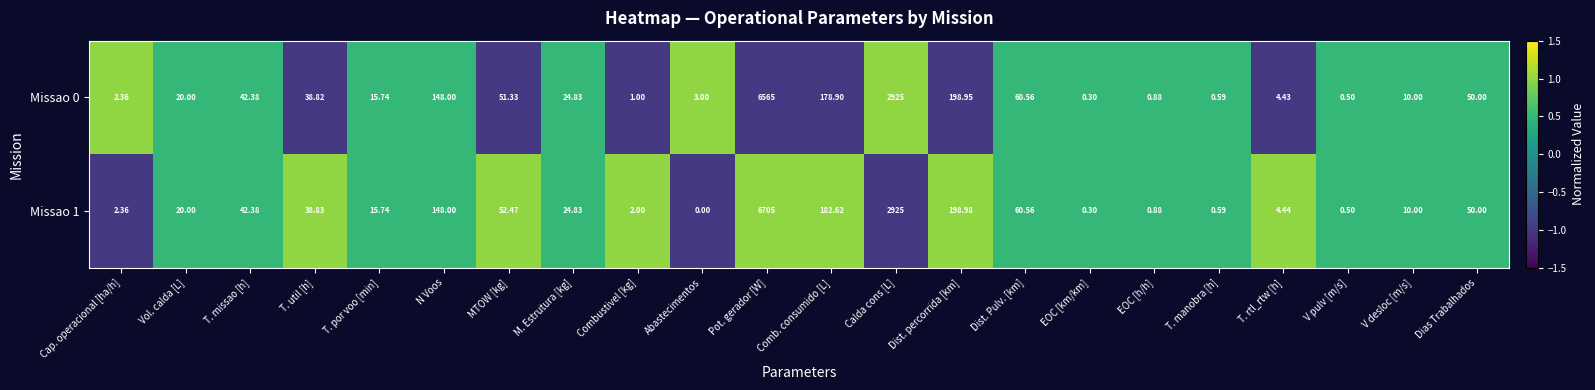

Rank the series by their maximum value, from lowest to highest.

Missao 0, Missao 1